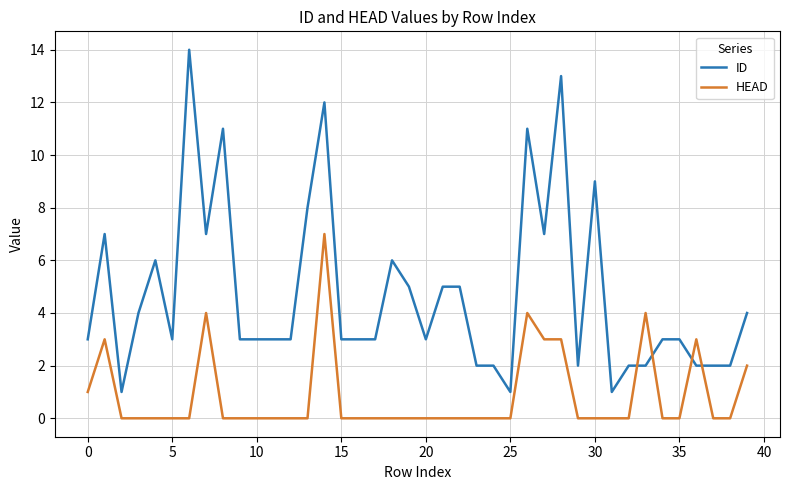

What is the maximum value for ID?

14